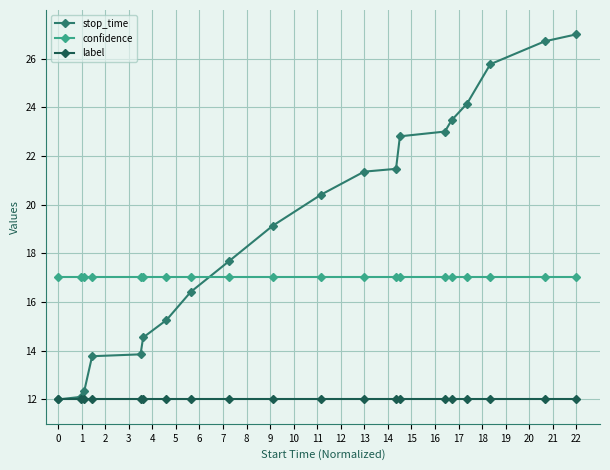

Which series has the largest range (max minus min)?

stop_time